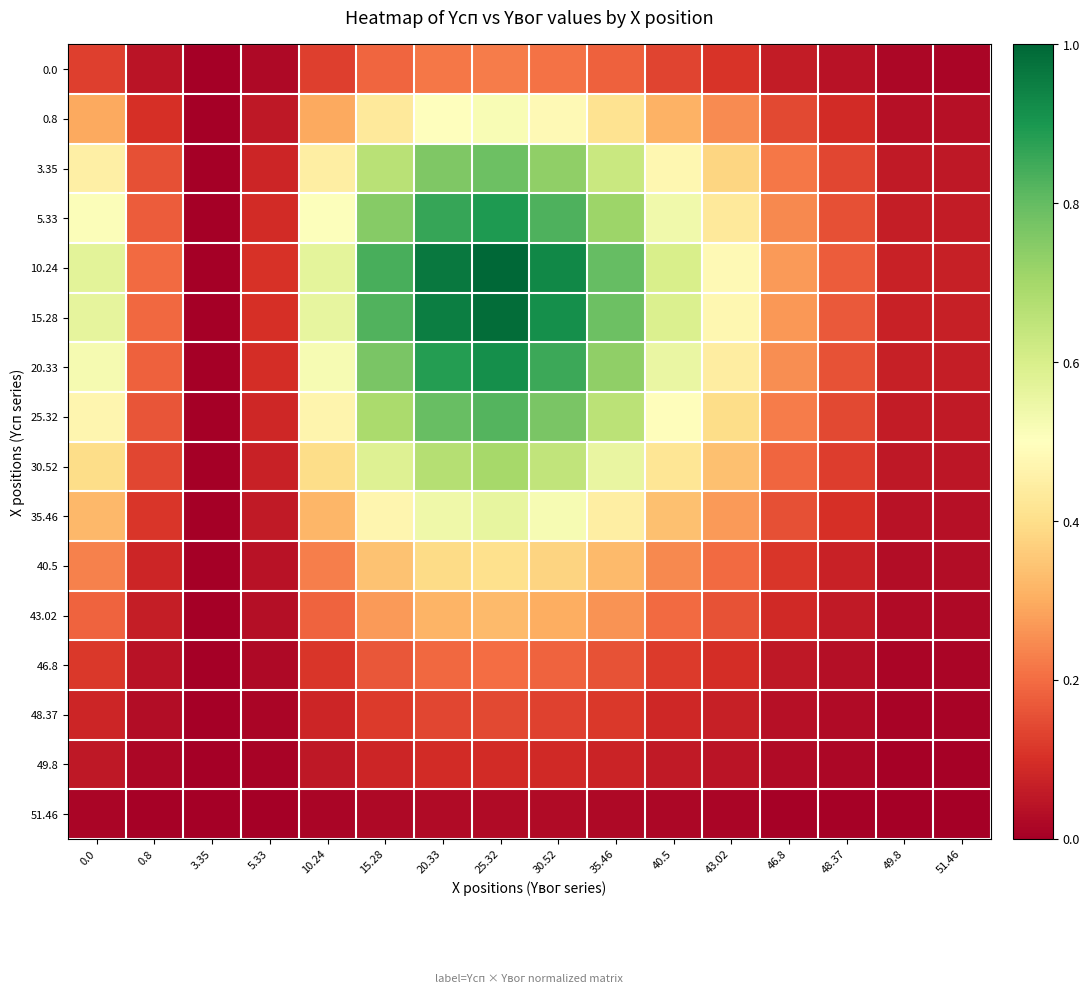

At 25.32, list the series in order from smallest to largest.

51.46, 49.8, 48.37, 46.8, 0.0, 43.02, 40.5, 0.8, 35.46, 30.52, 3.35, 25.32, 5.33, 20.33, 15.28, 10.24